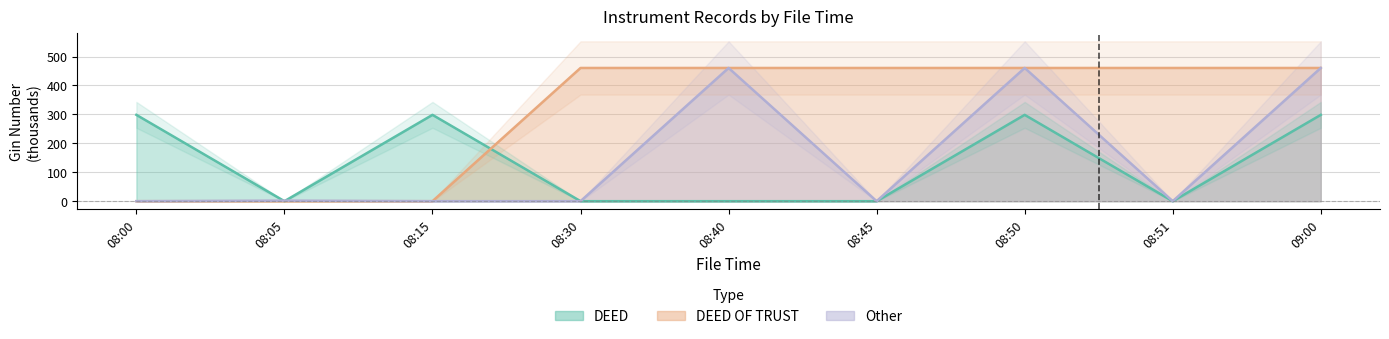

What is the sum of all Other values?

1383.2